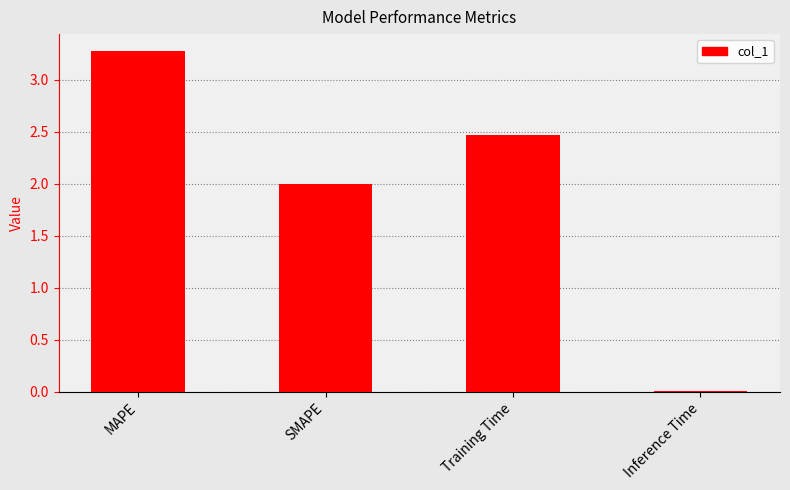

What is the approximate value at Training Time?

2.5